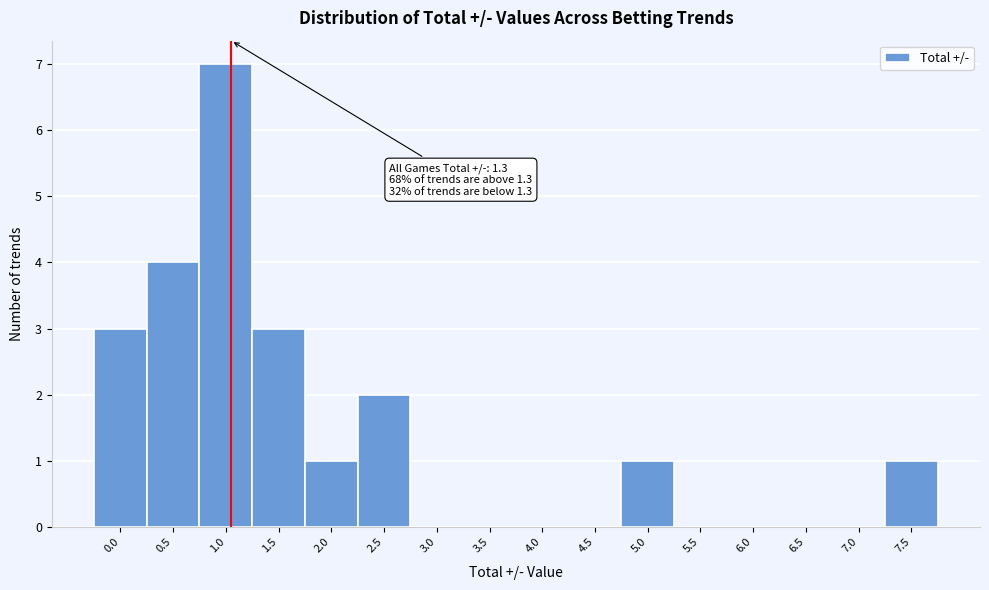

Reading right to left, what are all the values shown in this chart?

7.5=1	7.0=0	6.5=0	6.0=0	5.5=0	5.0=1	4.5=0	4.0=0	3.5=0	3.0=0	2.5=2	2.0=1	1.5=3	1.0=7	0.5=4	0.0=3